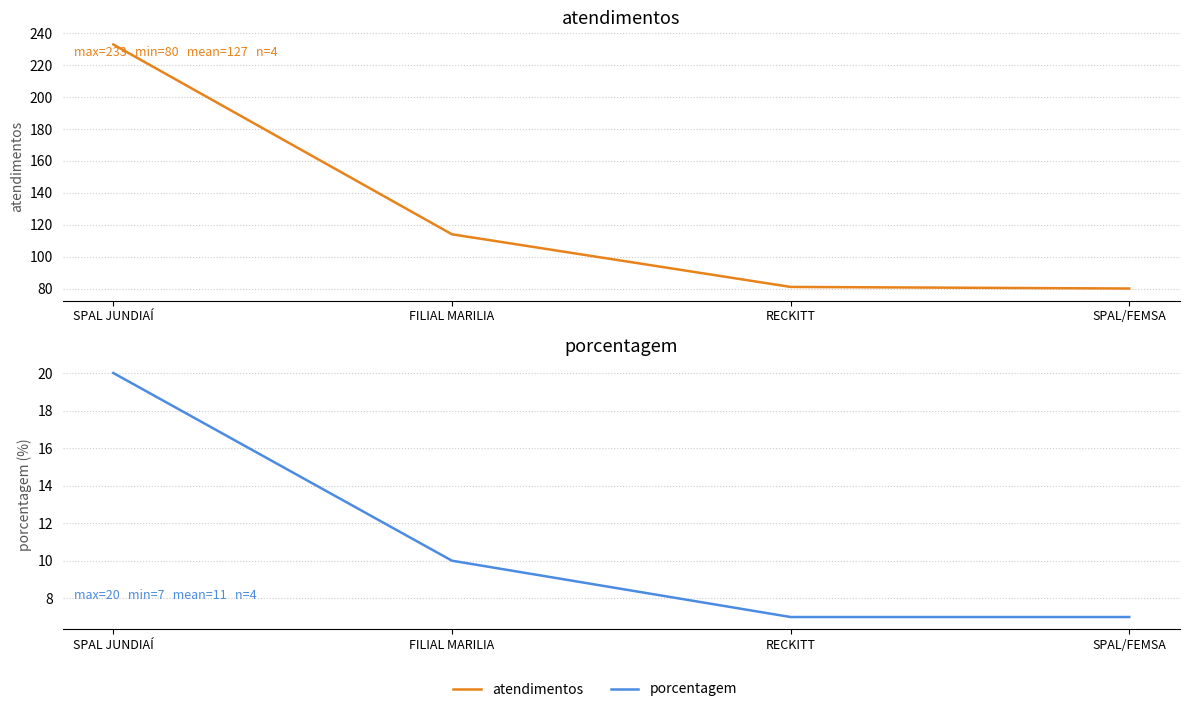

Reading left to right, transcribe all the data shown in this chart.

atendimentos: 233	114	81	80
porcentagem: 20	10	7	7